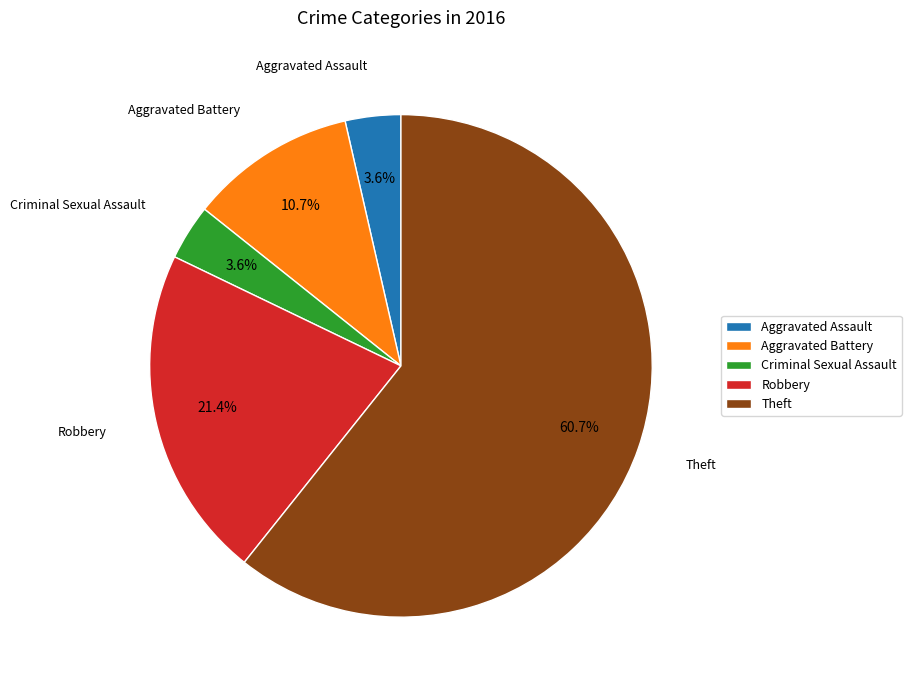

Does any single category account for the majority?

Yes